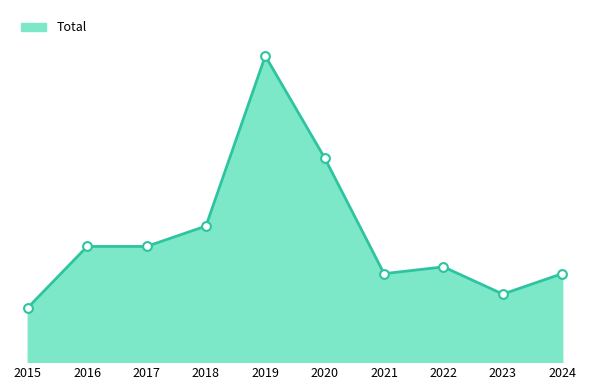

What is the change in value from 2020 to 2023?

-20